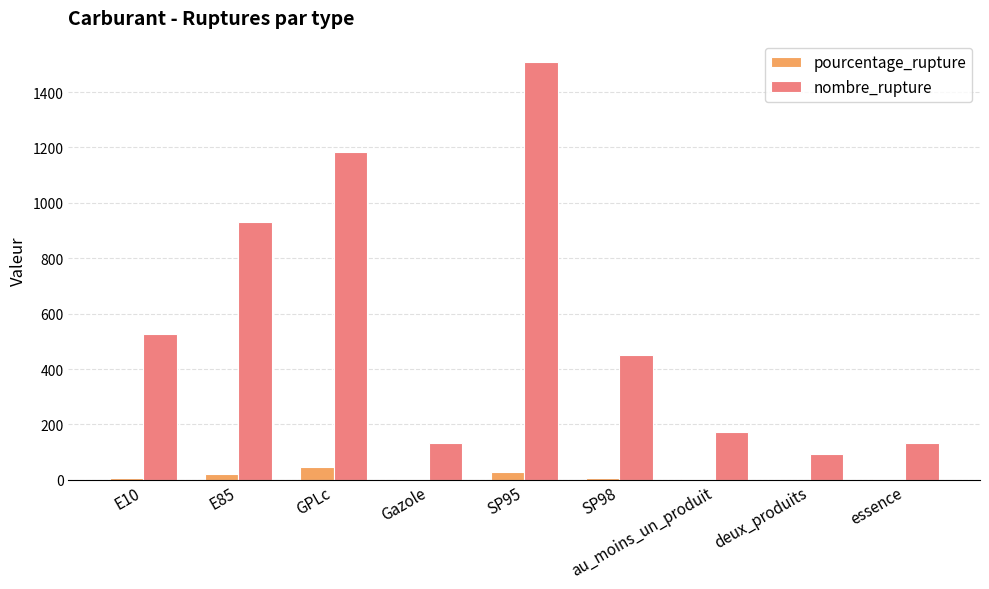

What is the difference between the pourcentage_rupture values at SP95 and E85?

6.2